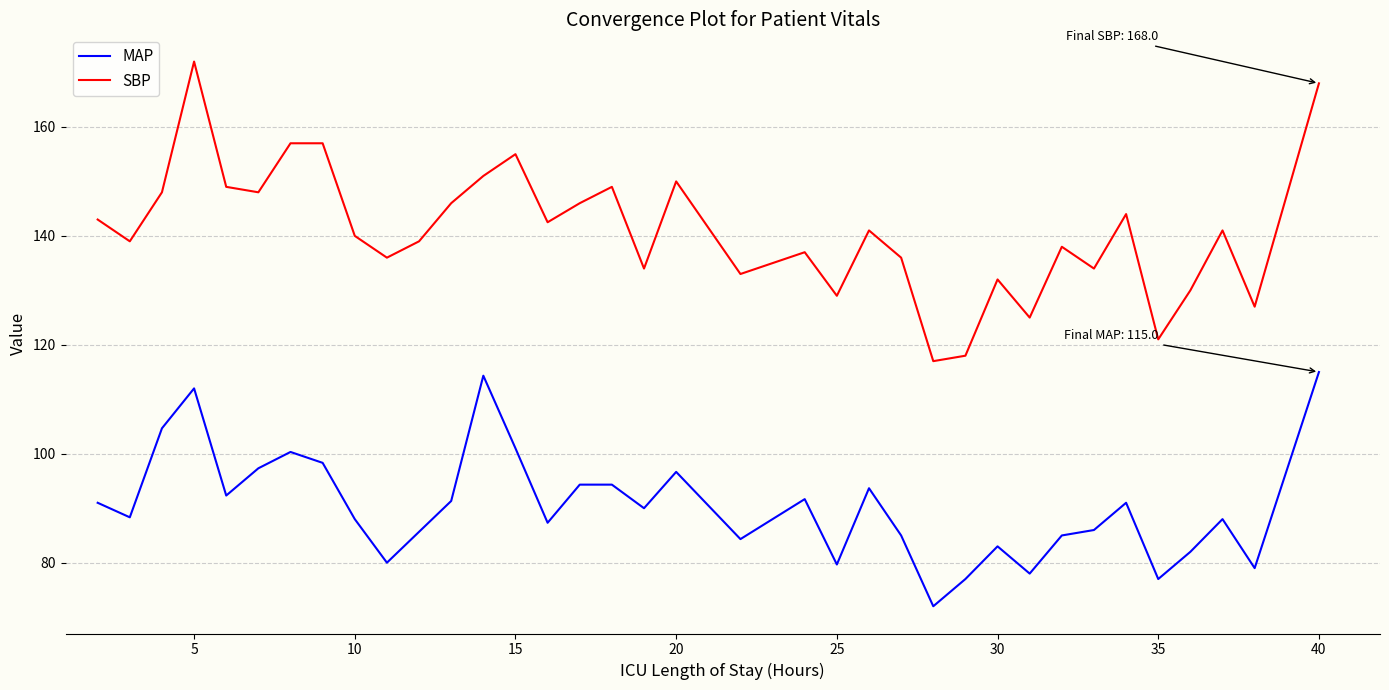

Which series has the largest total across all categories?

SBP